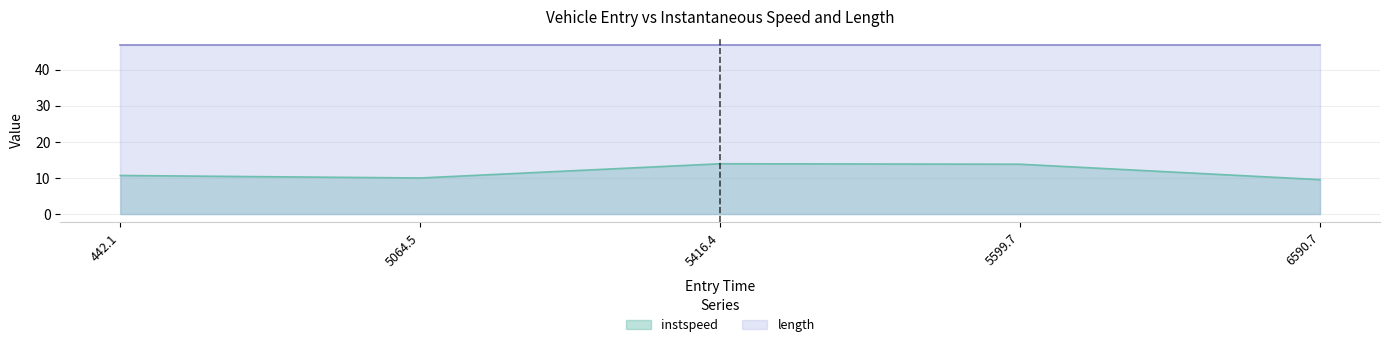

What is the smallest value displayed?

9.5